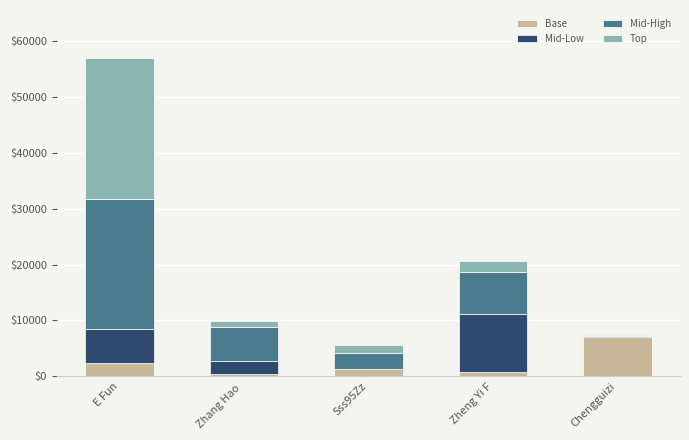

What are all the series names shown in the legend?

Base, Mid-Low, Mid-High, Top